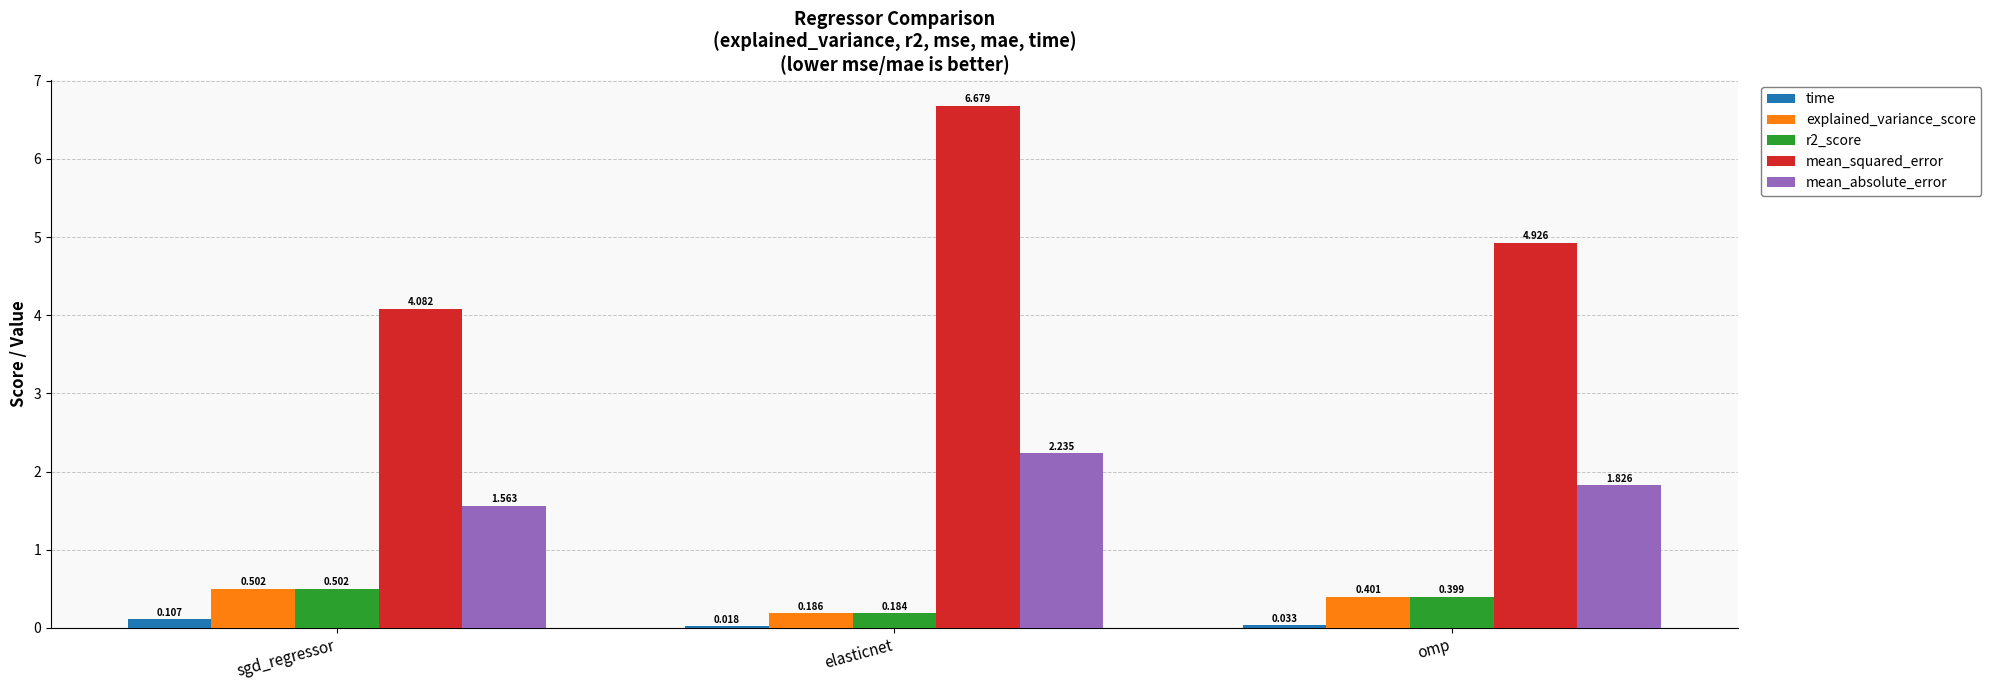

Which category has the highest value in the r2_score series?

sgd_regressor